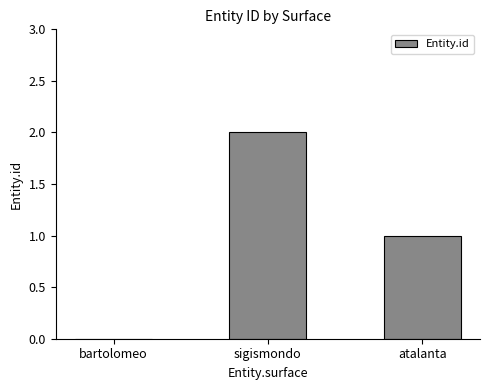

Is it true that the value at sigismondo is 2?

True